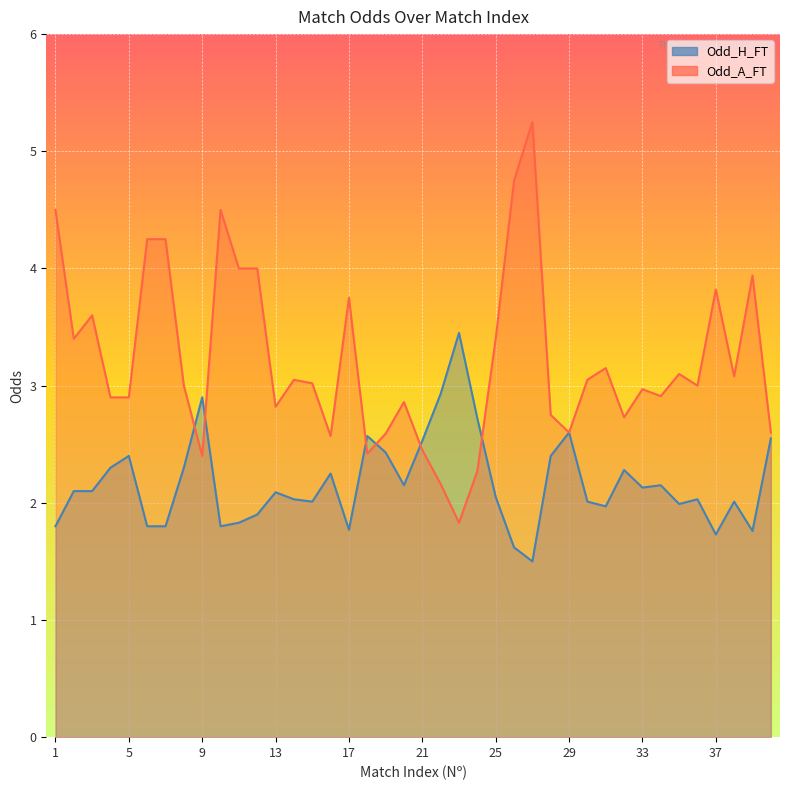

True or false: Odd_A_FT has a value of 3.9 at 33.

False